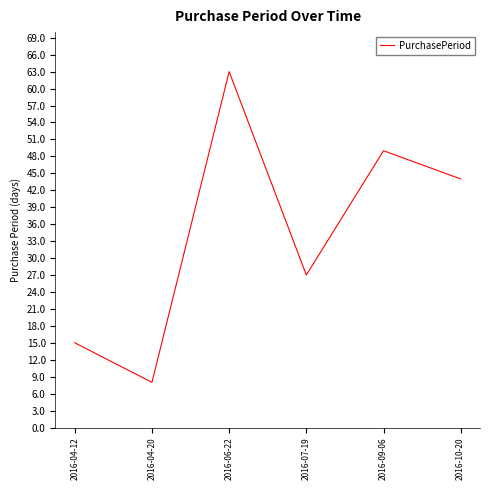

Does the chart have visible grid lines?

No